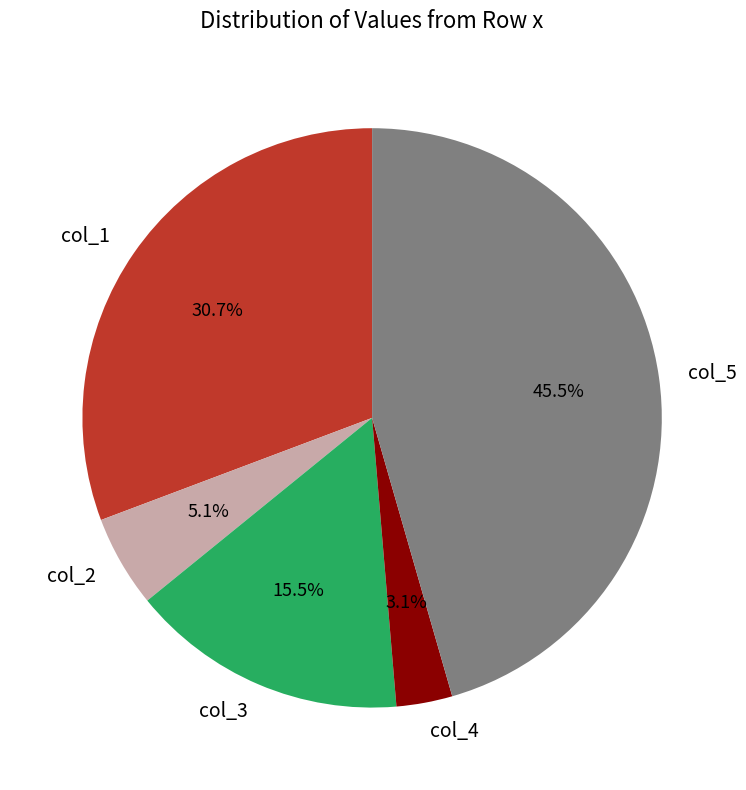

Count the number of slices in the pie.

5